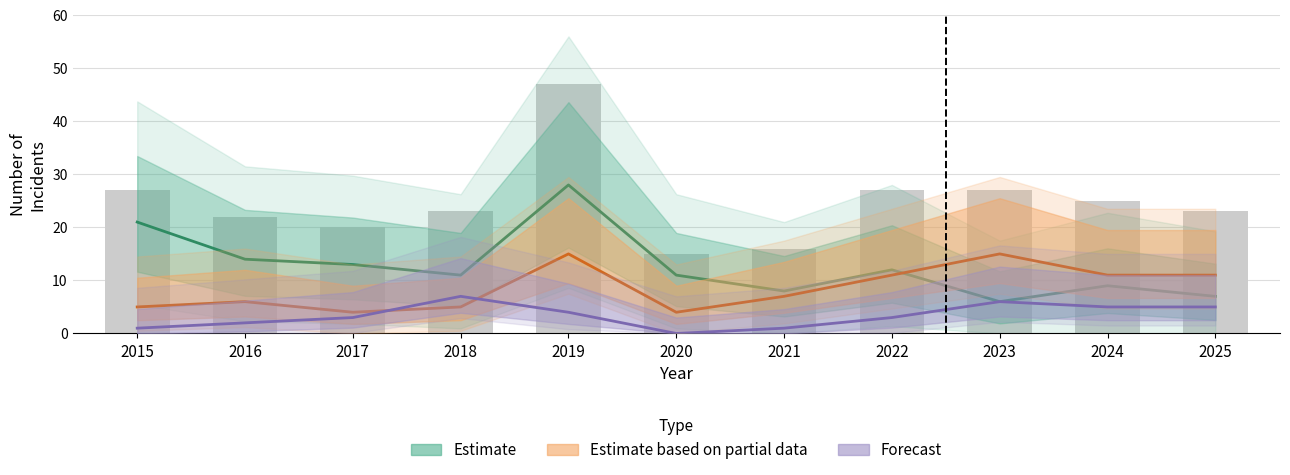

What is the value of the Total (raw) bar at the 7th from the left?

16